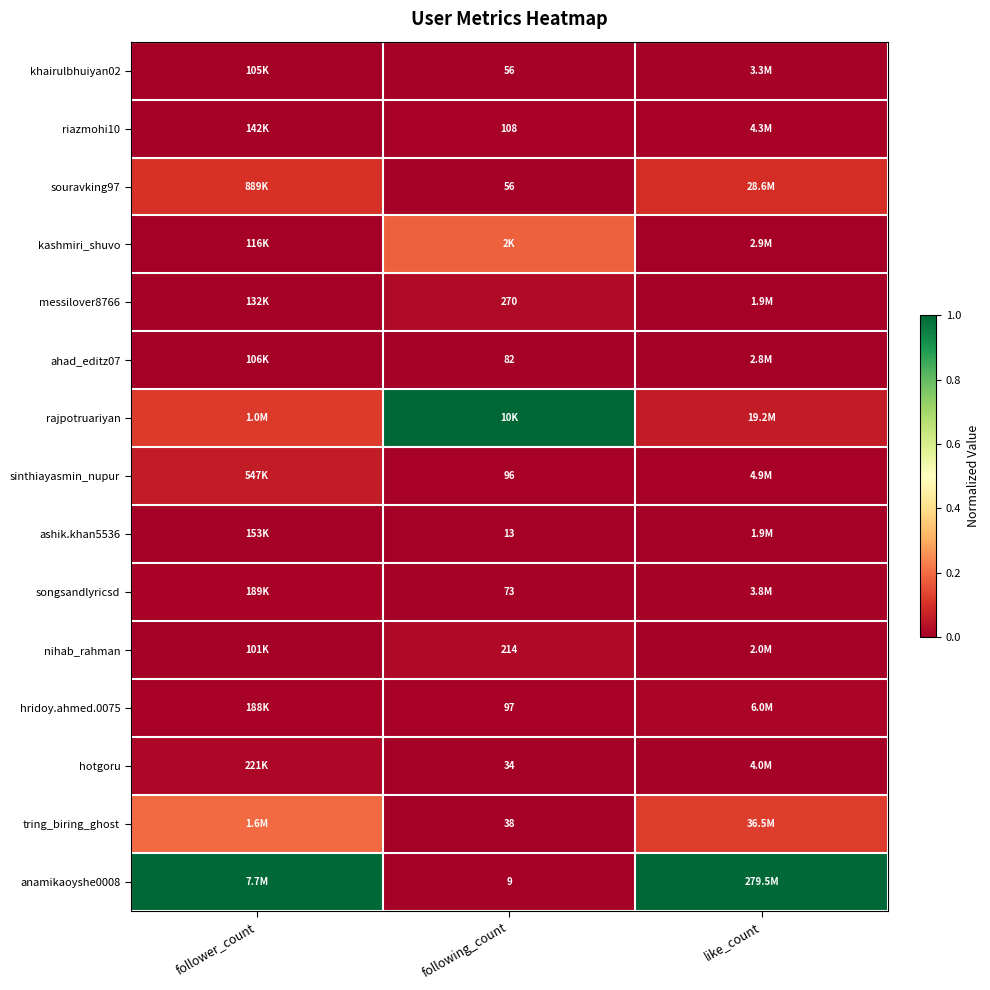

At how many categories does at least one series exceed 0?

3